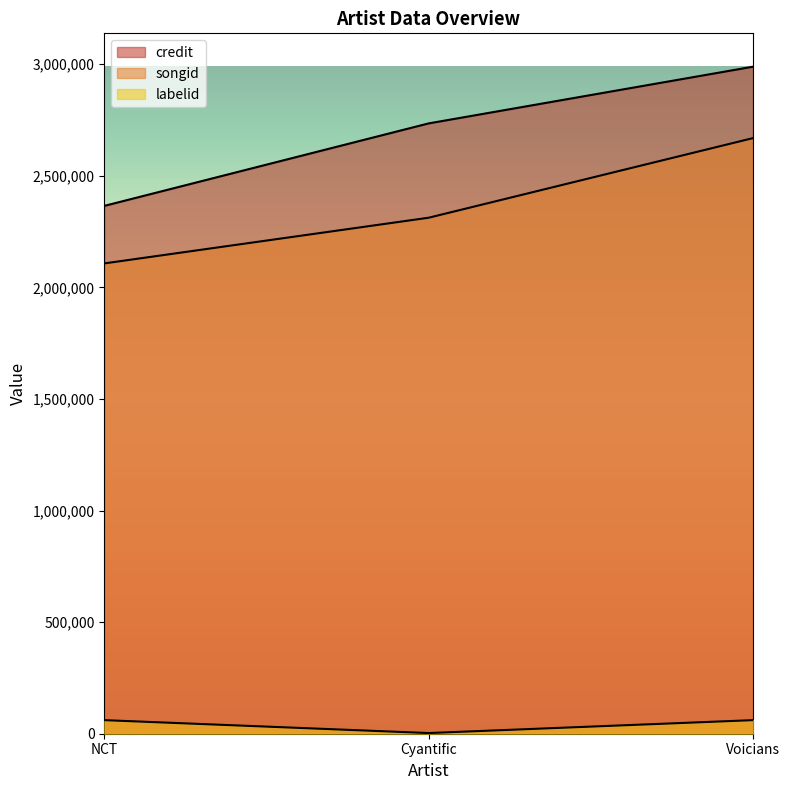

What is the sum of all credit values?

8089439